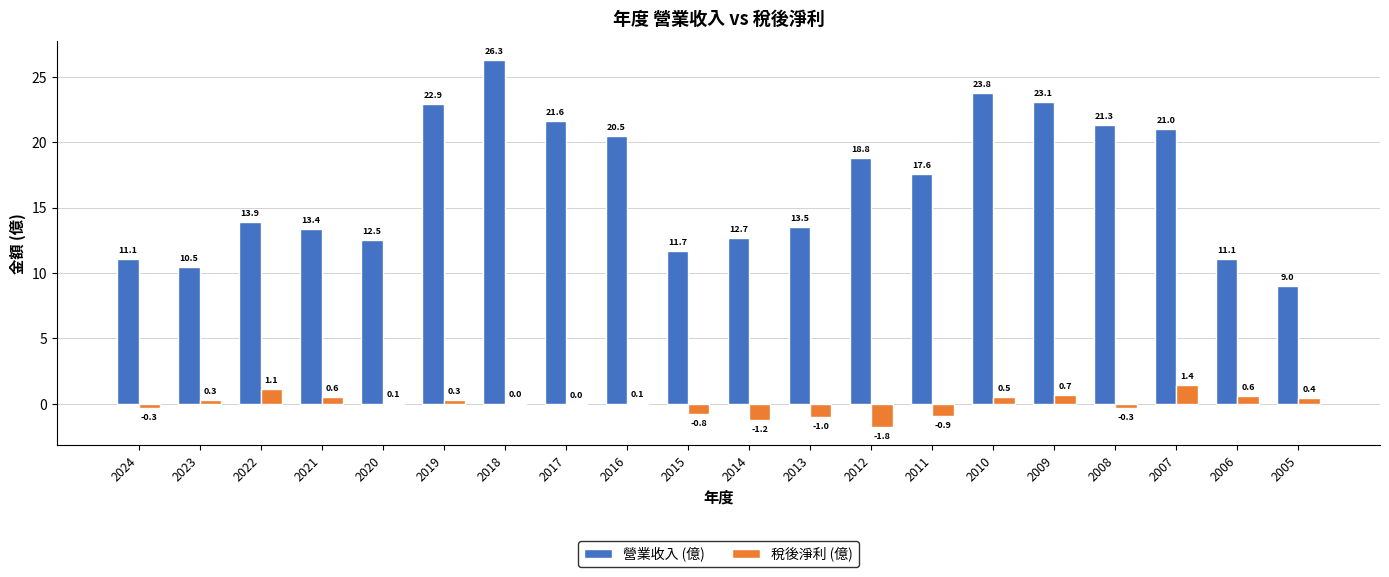

How many distinct data groups are displayed?

2